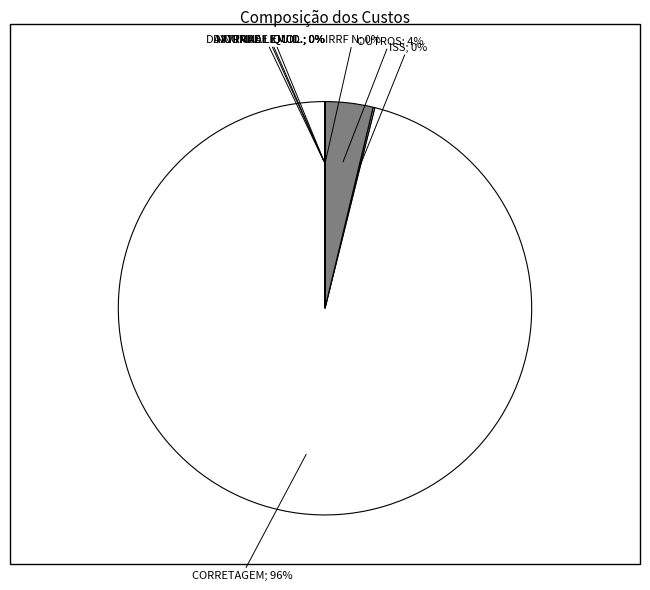

Rank the categories by value from lowest to highest.

IRRF N, NORMAL EMOL., DAYTRADE EMOL., DAYTRADE LIQUID., NORMAL LIQUID., ISS, OUTROS, CORRETAGEM